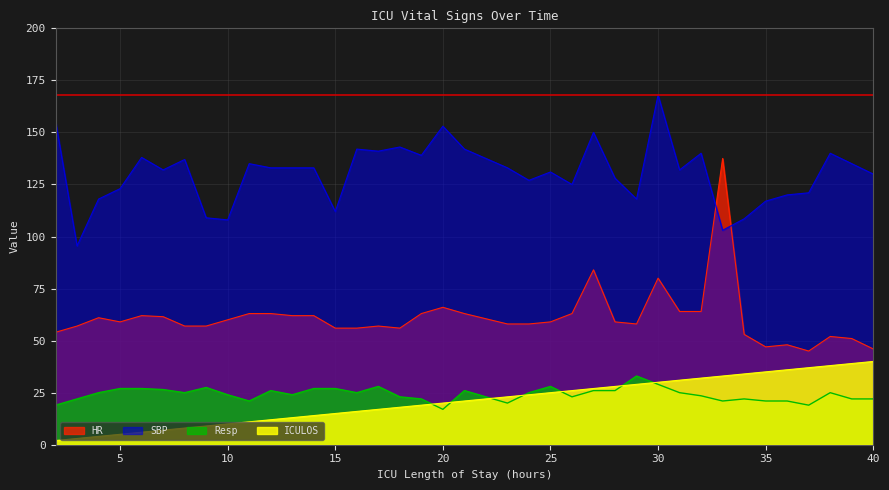

What is the sum of all SBP values?

4948.5